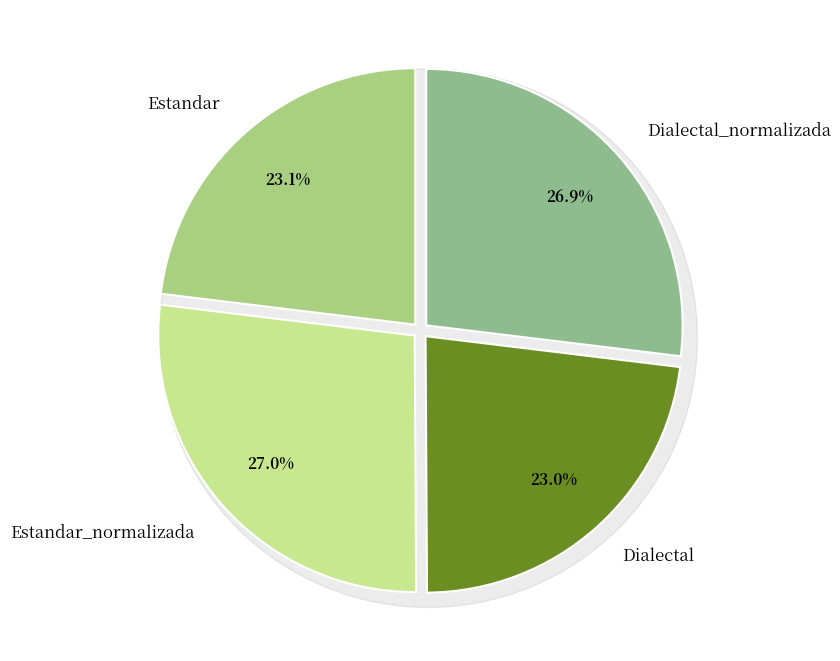

What is the total percentage of Dialectal_normalizada and Estandar_normalizada?

53.9%